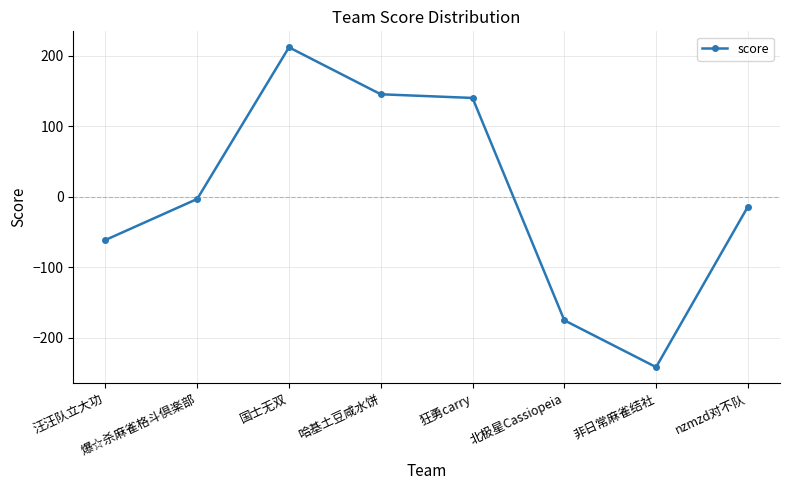

At which label does the data first exceed -3?

国士无双